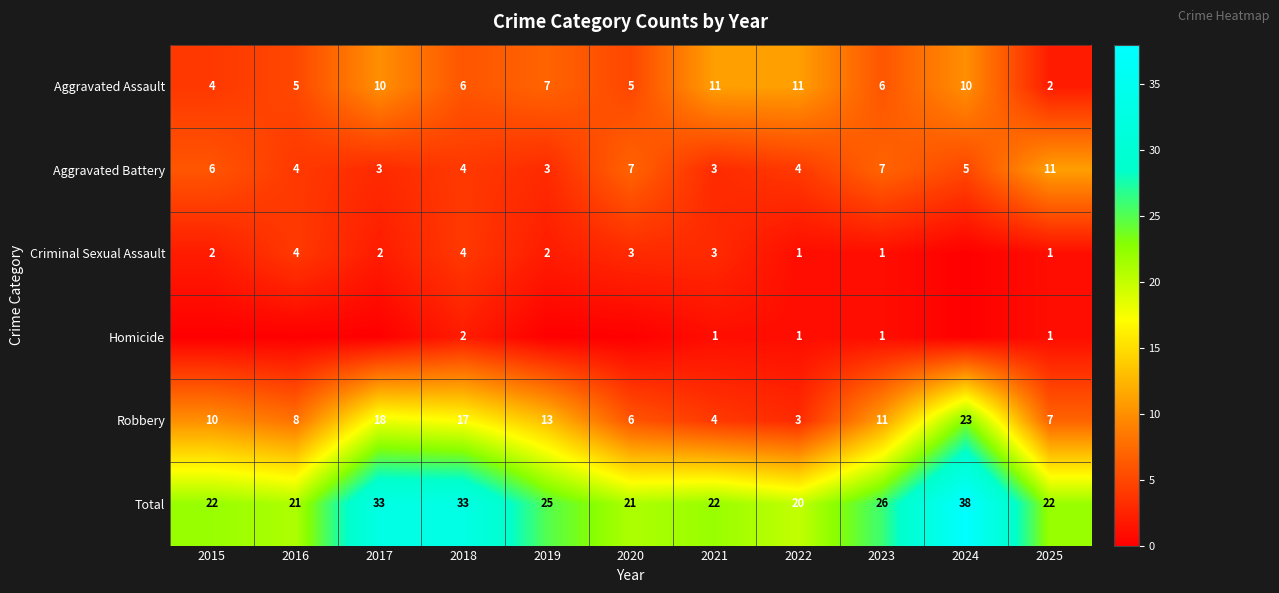

Is the value of Criminal Sexual Assault at 2017 greater than the value of Aggravated Assault at 2022?

No